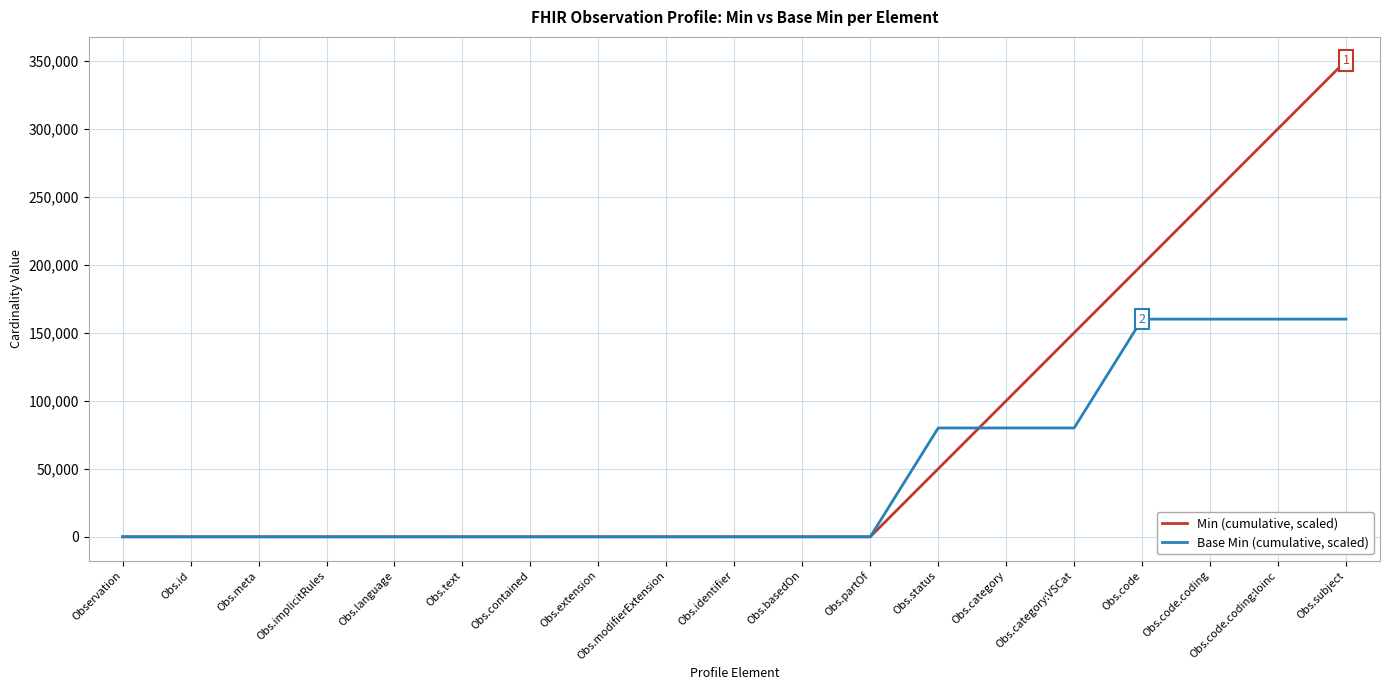

The Min (cumulative, scaled) series shows 0 at Obs.meta. True or false?

True